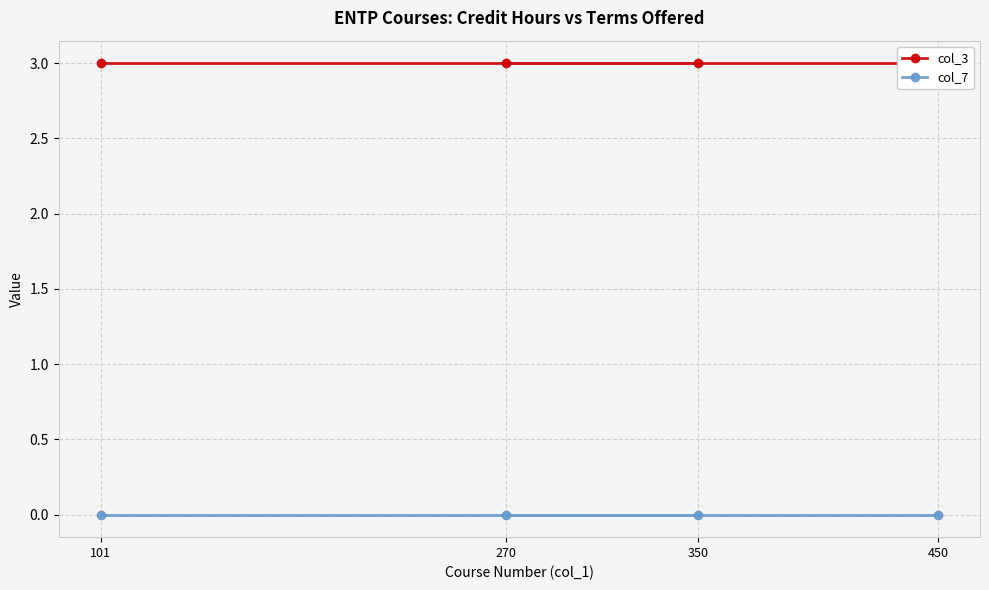

Is the value of col_7 at 350 greater than the value of col_3 at 350?

No